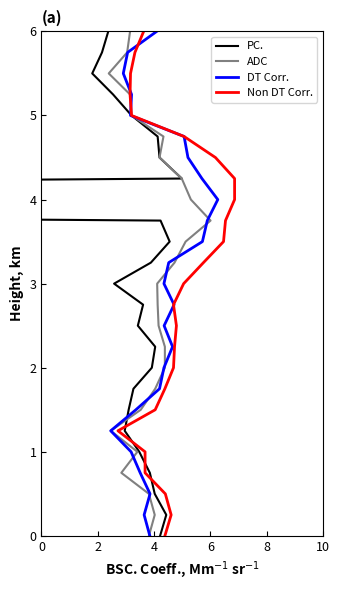

True or false: Non DT Corr. and ADC cross at least once.

False